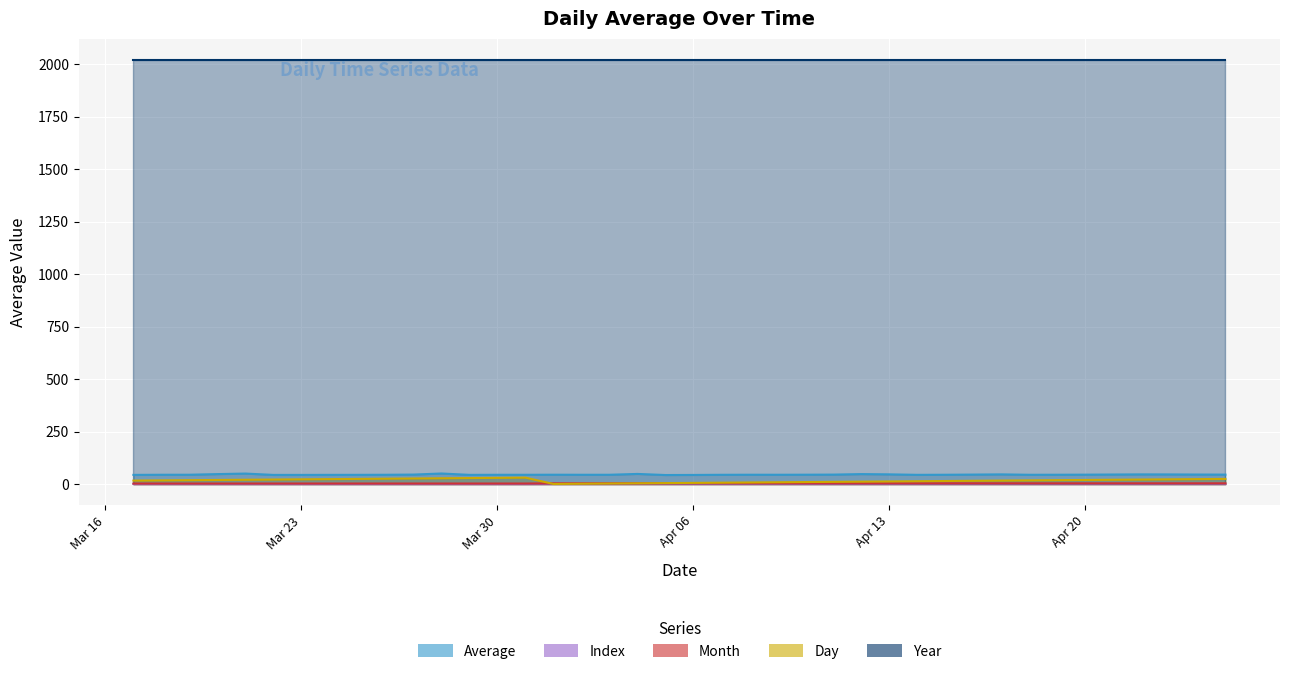

At how many categories does at least one series exceed 38?

40